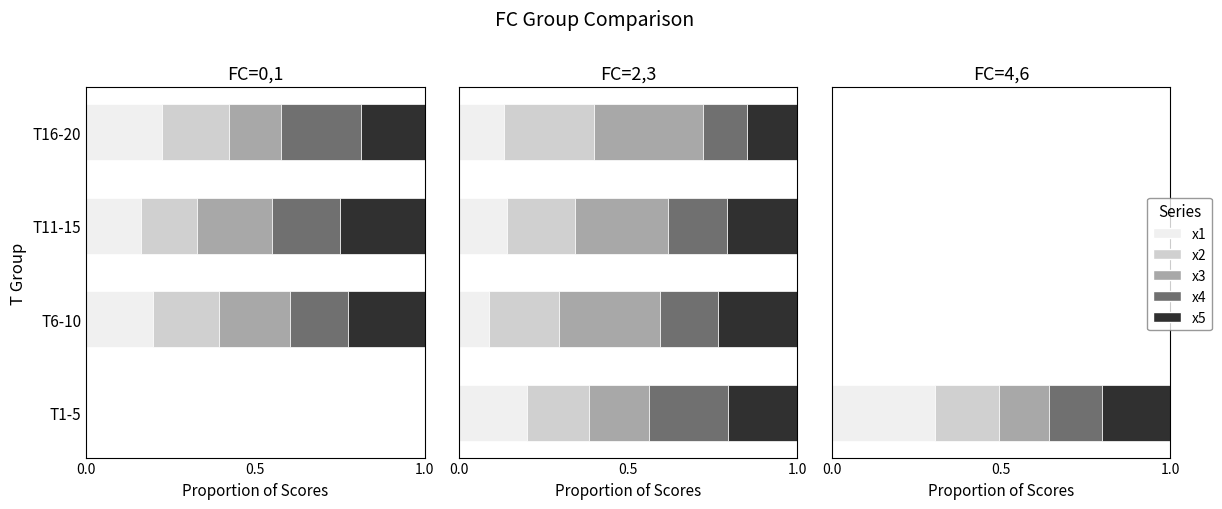

What are all the series names shown in the legend?

x1, x2, x3, x4, x5